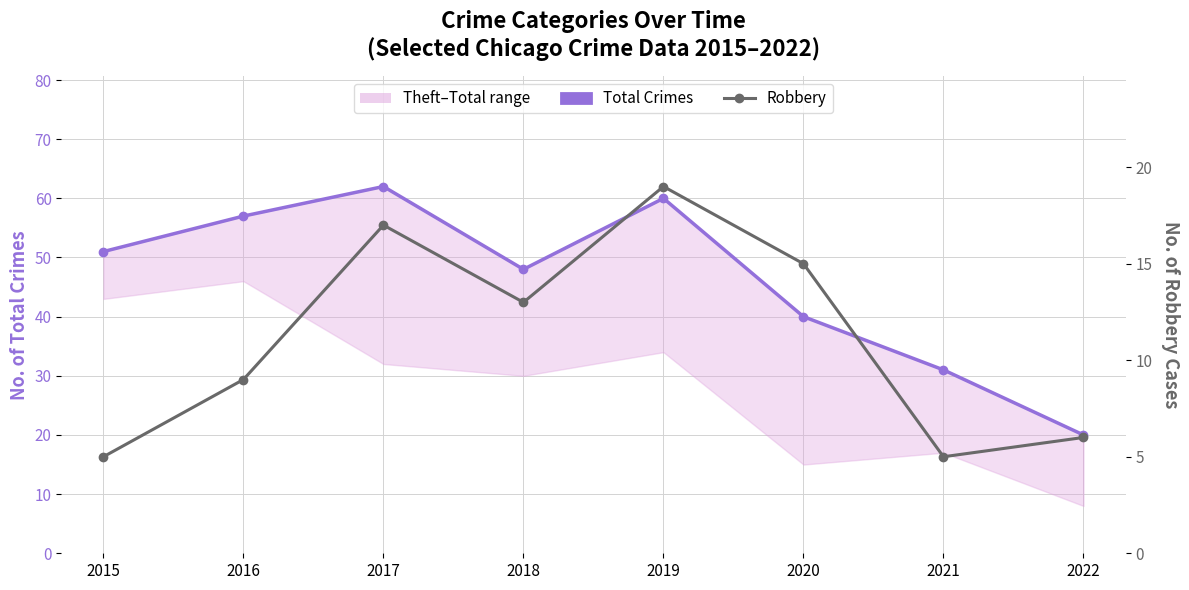

Between 2019 and 2017, which is larger?

2017